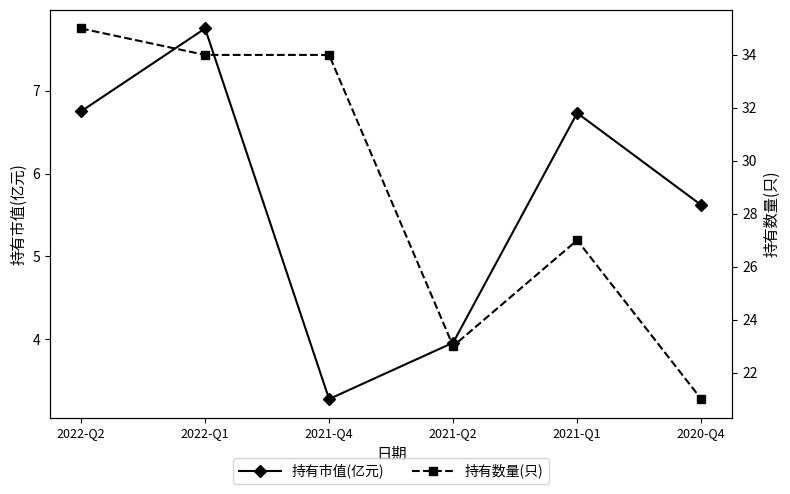

Is it true that 持有数量(只) equals 23.0 at 2021-Q2?

True